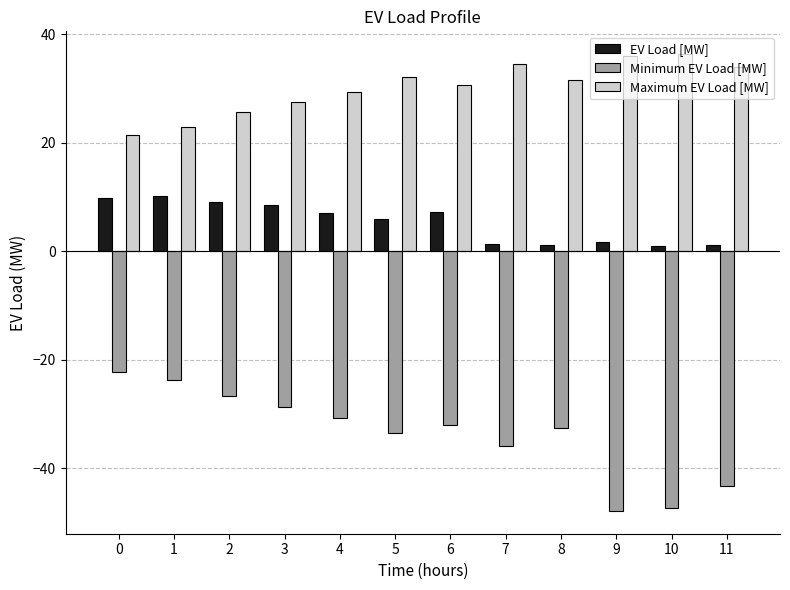

Which series has the largest total across all categories?

Maximum EV Load [MW]